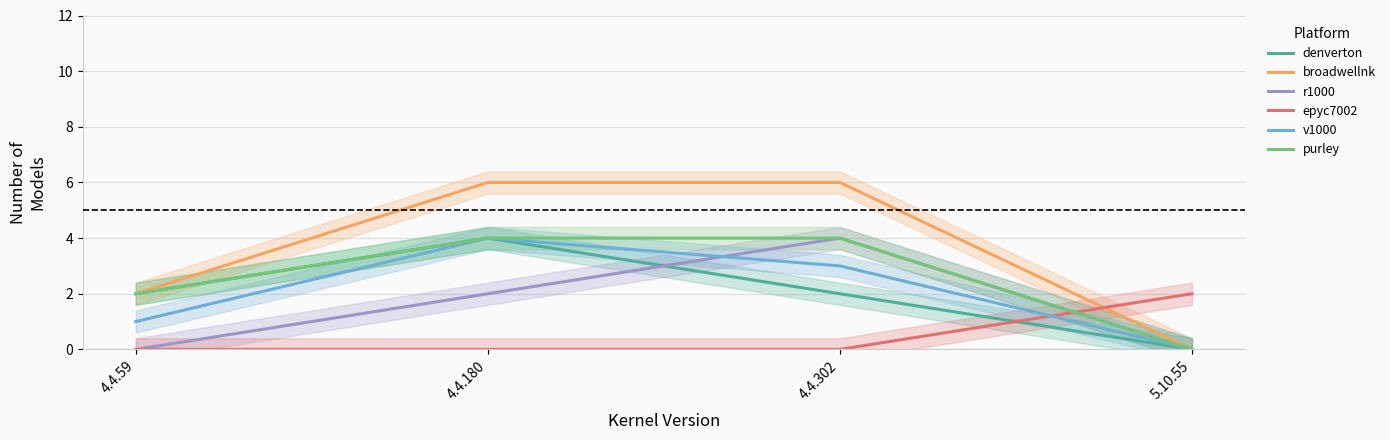

The value of v1000 at 5.10.55 is -2. True or false?

False